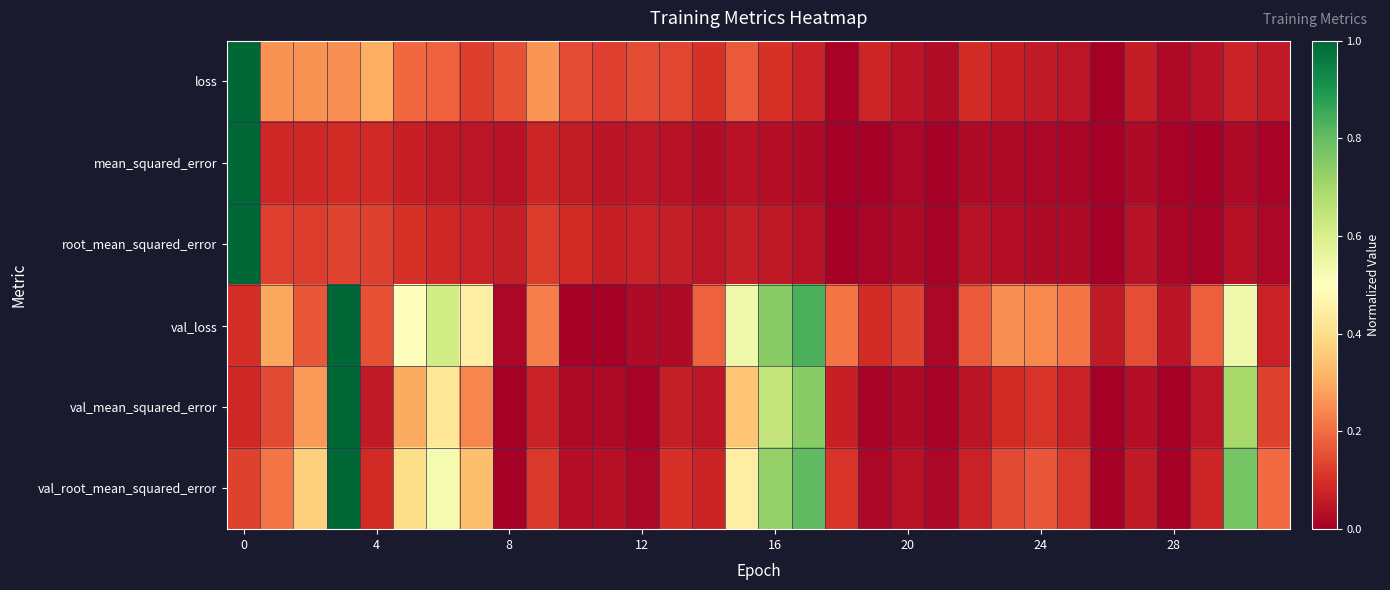

Which category has the lowest value across all series?

26